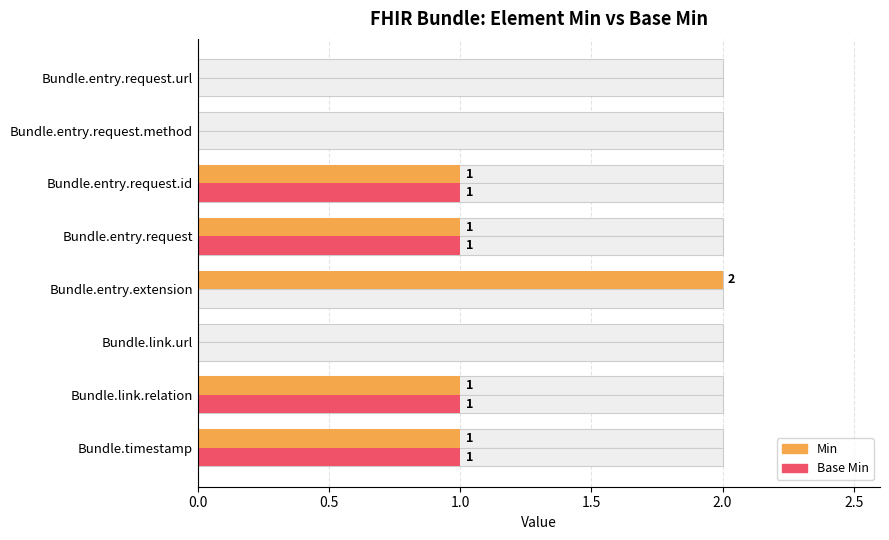

What is the average value of the Min series?

1